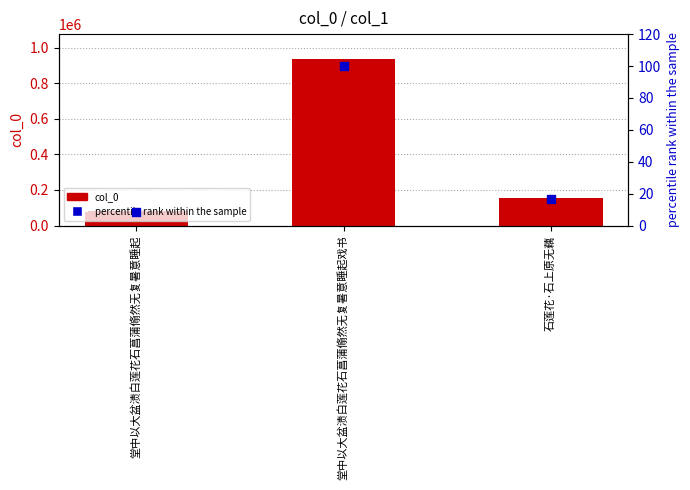

Which series has the largest total across all categories?

col_0